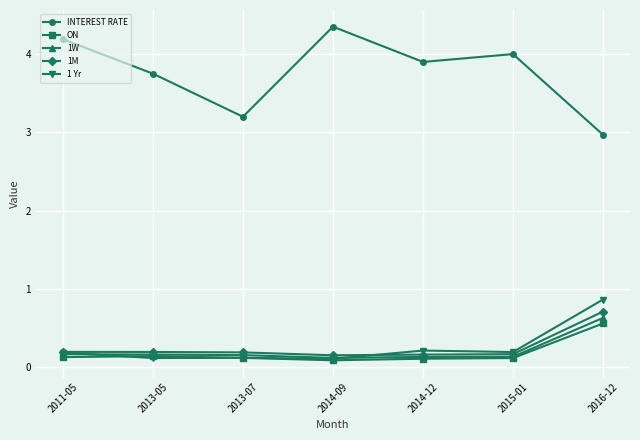

Which label corresponds to the largest value in the chart?

2014-09